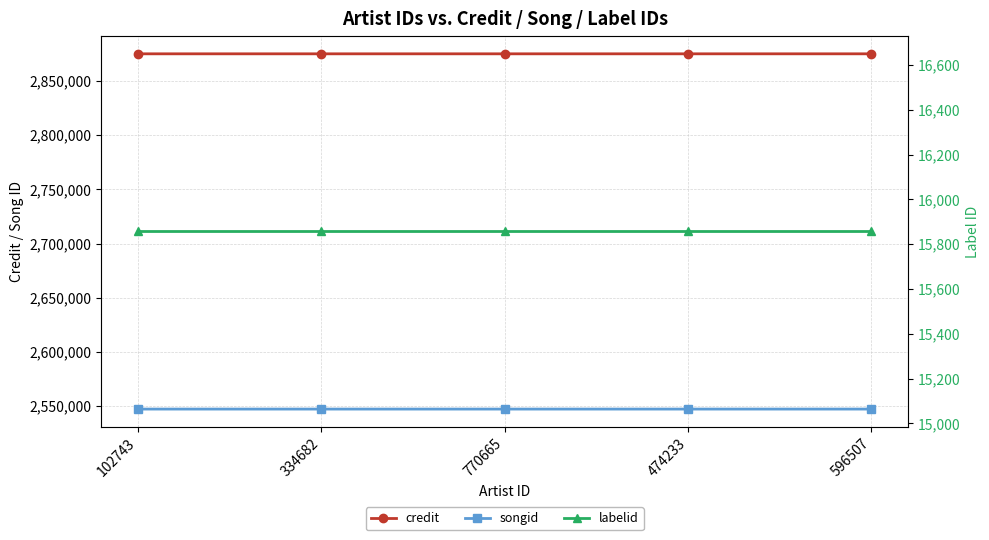

How many series are shown in this chart?

3